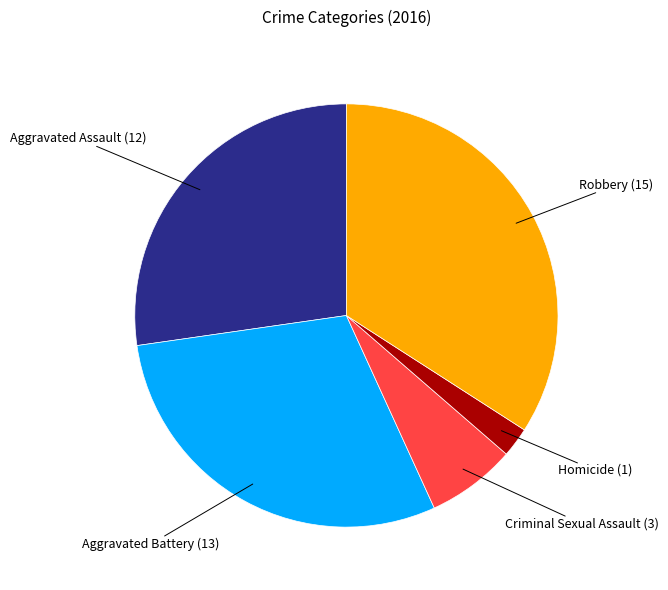

Is there any slice that represents more than half of the pie?

No